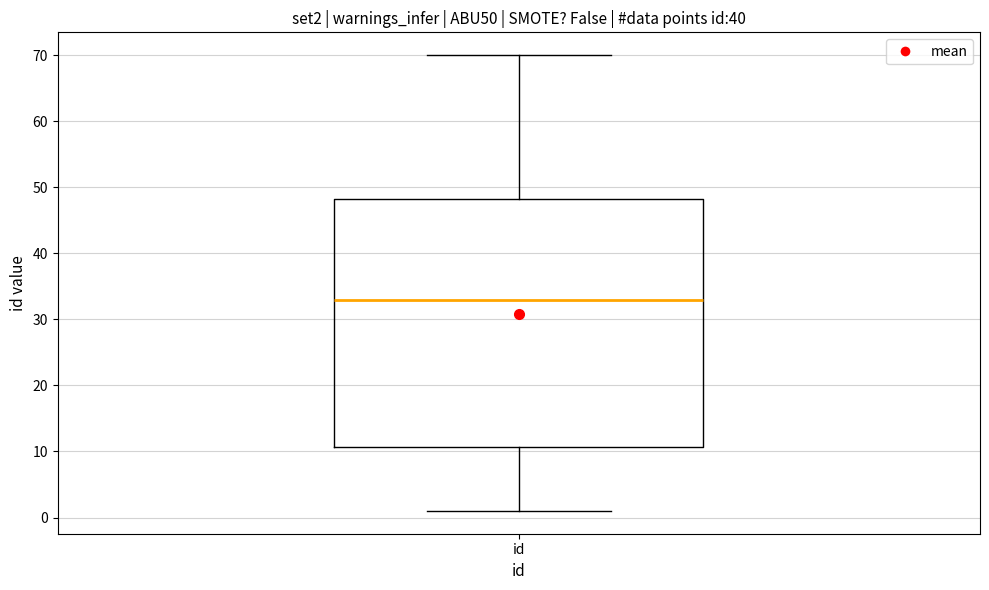

Where is the upper edge of the box for id on the y-axis? The values are not printed on the chart, so give them approximately, as read against the axis.

48